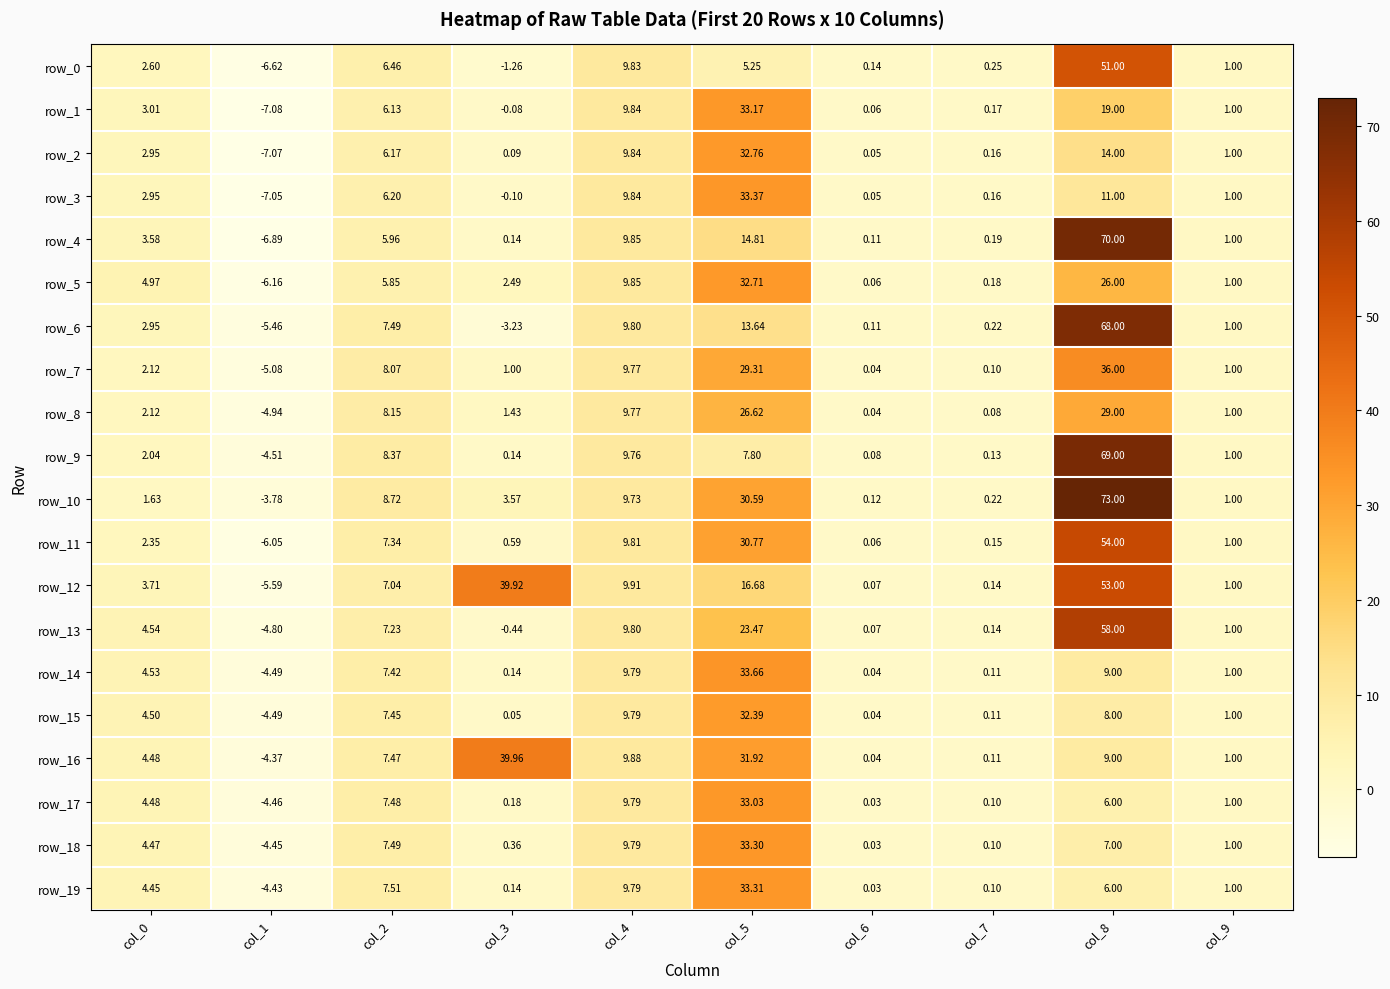

Is the value of row_6 at col_1 greater than the value of row_15 at col_0?

No